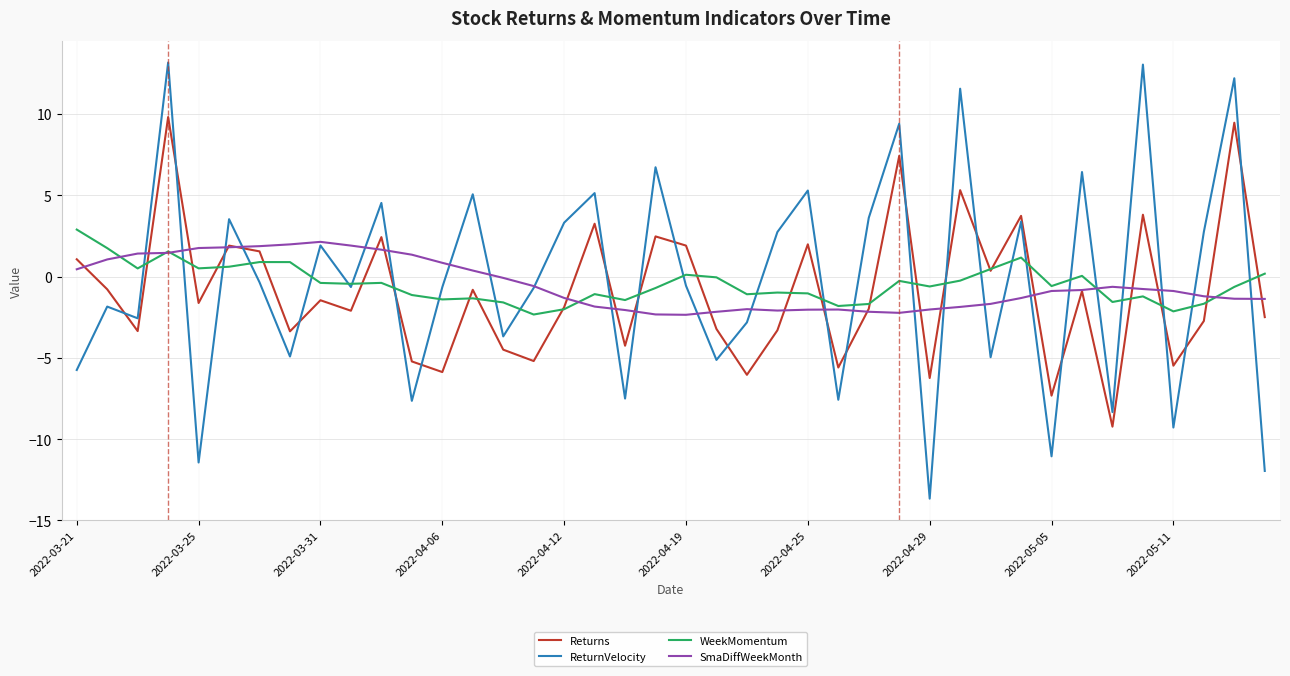

Which series has the widest spread of values?

ReturnVelocity